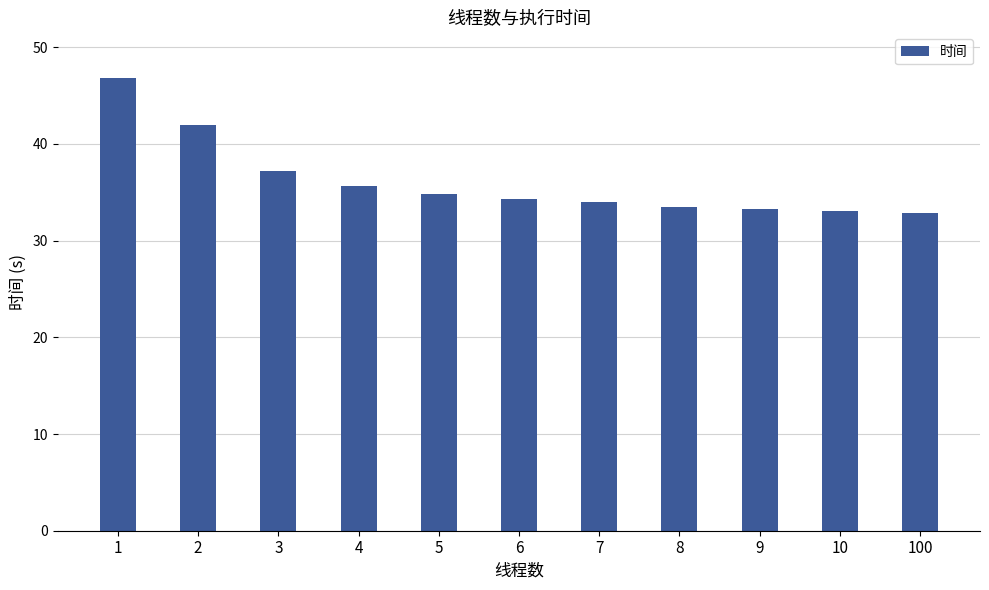

At which category does the chart reach its peak across all series?

1